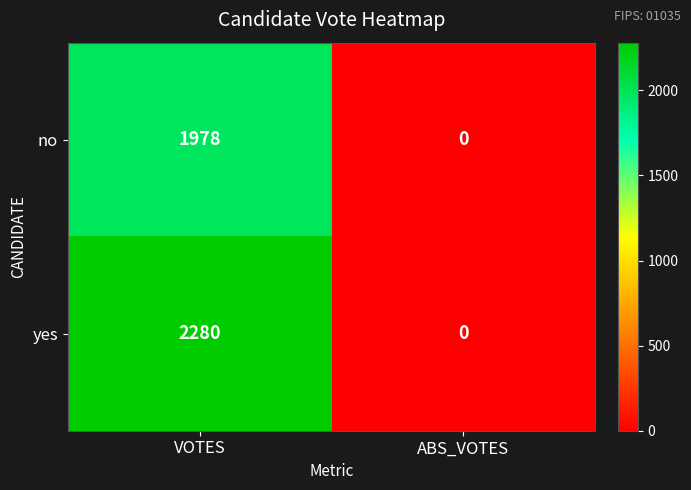

What is the difference between the yes values at VOTES and ABS_VOTES?

2280